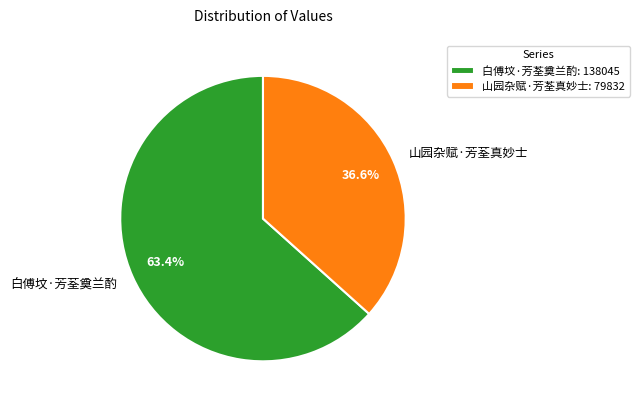

Approximately how many times larger is the value at 山园杂赋·芳荃真妙士 compared to 白傅坟·芳荃奠兰酌?

0.6